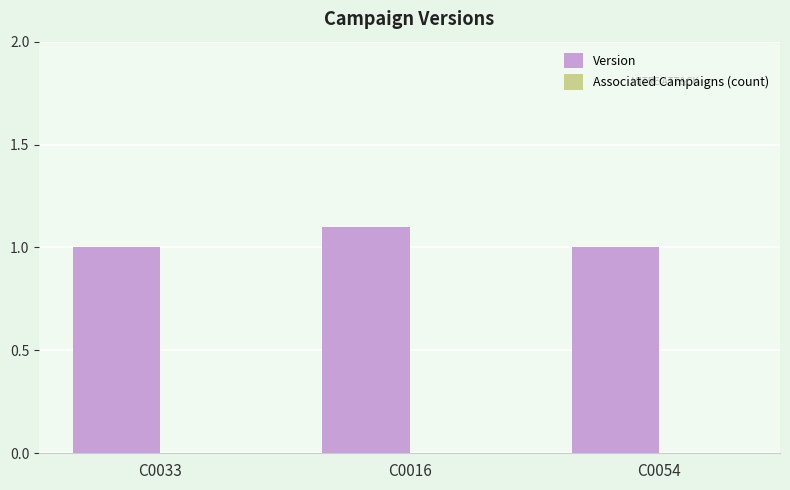

Are the bars horizontal?

No